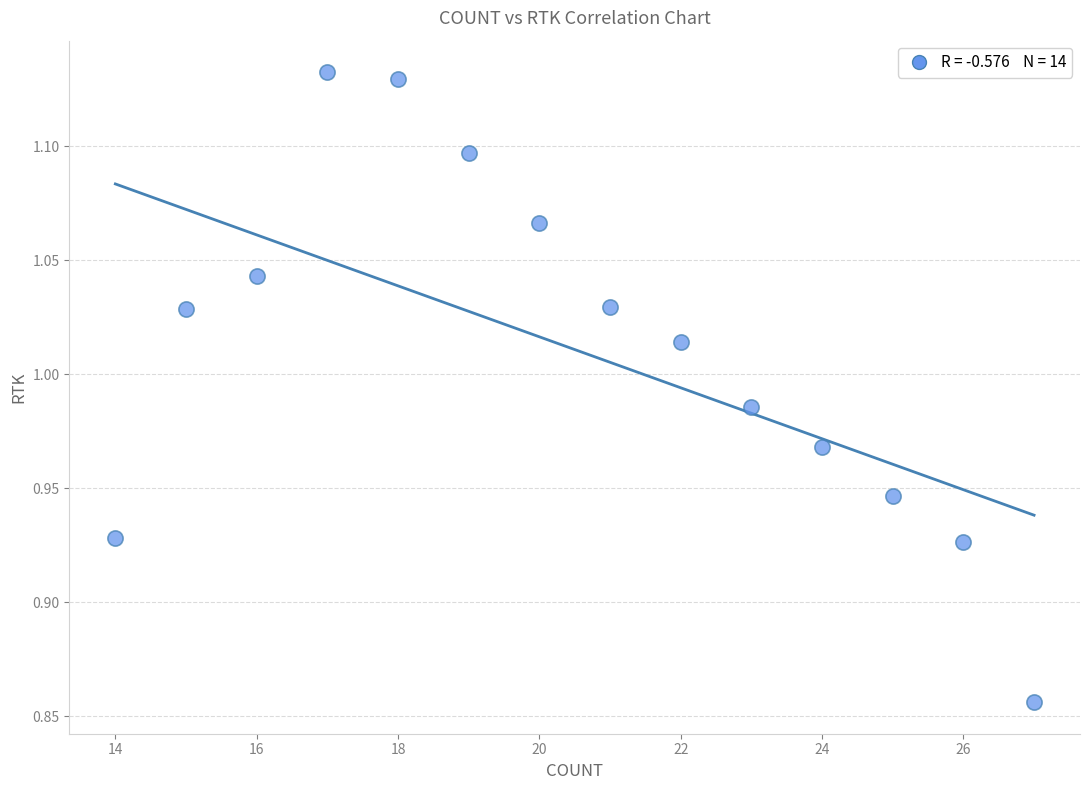

What is the range of X values (max minus min)?

13.0